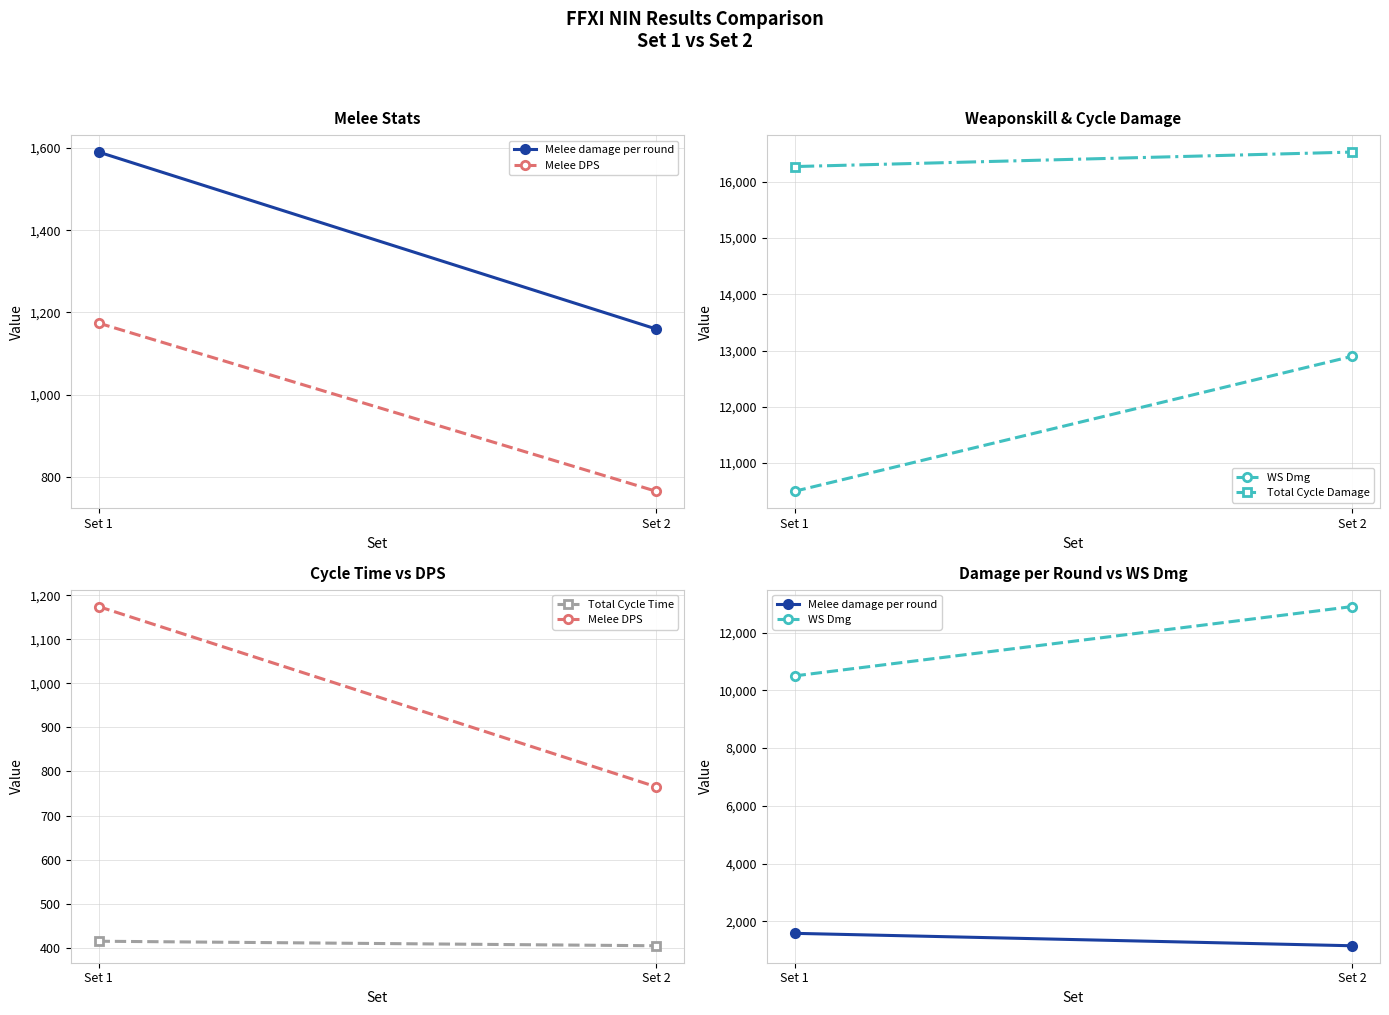

Reading right to left, list all the values displayed in this chart.

Melee damage per round: 1159.8	1589.9
Melee DPS: 765.2	1174.1
WS Dmg: 12897.7	10498.7
Total Cycle Damage: 16528.9	16271.2
Total Cycle Time: 404.7	415.0